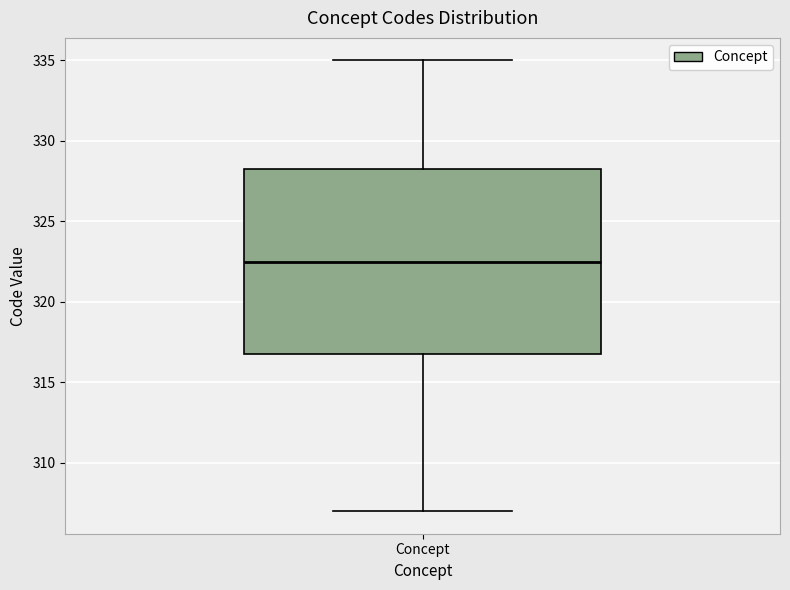

Transcribe this box plot: give where the median line is, the range the box spans, and where the two whiskers end, as read against the y-axis. The values are not printed on the chart, so give them approximately, as read against the axis.

median 322.5, box 317.0 to 328.5, whiskers 307.0 to 335.0